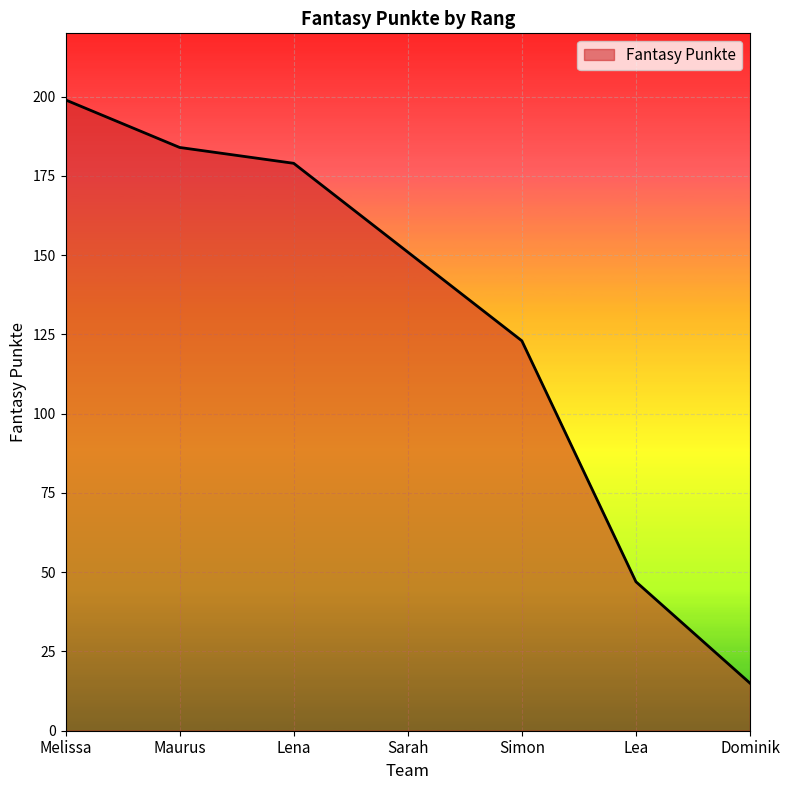

Approximately how many times larger is the value at Maurus compared to Sarah?

1.2